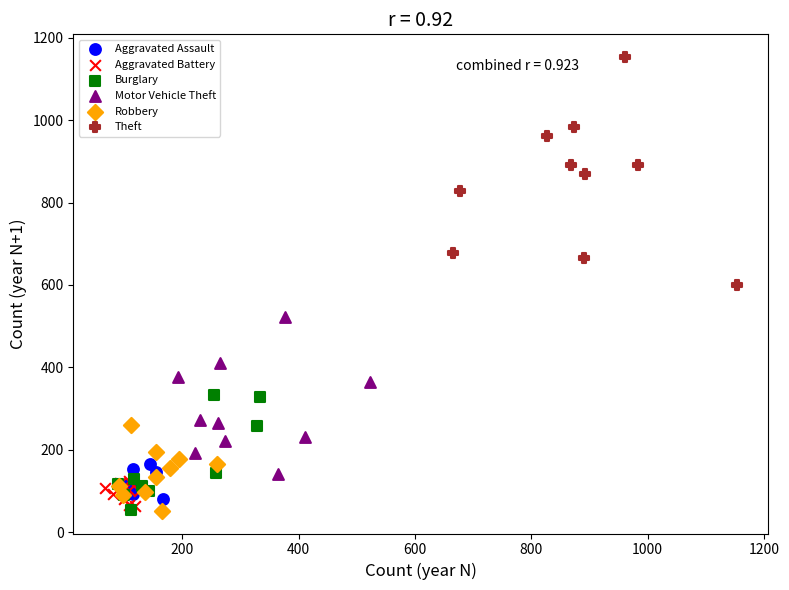

Which series reaches the maximum Y coordinate?

Theft